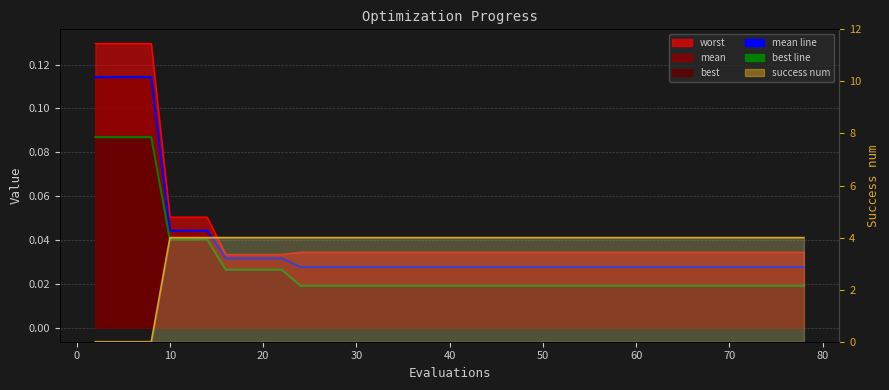

How many lines are shown in the chart?

4